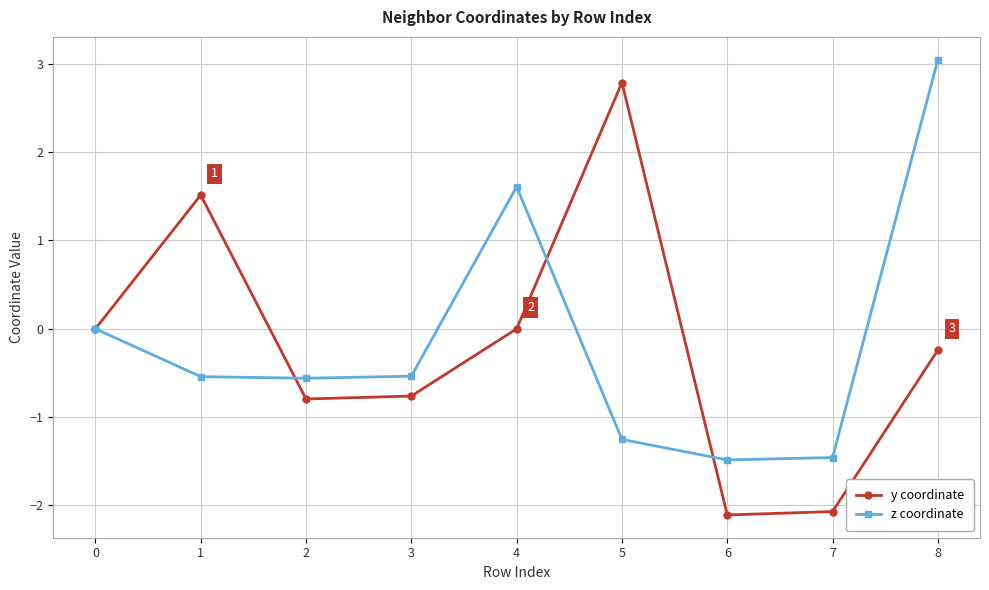

What is the difference between the highest and lowest values at 4?

1.6